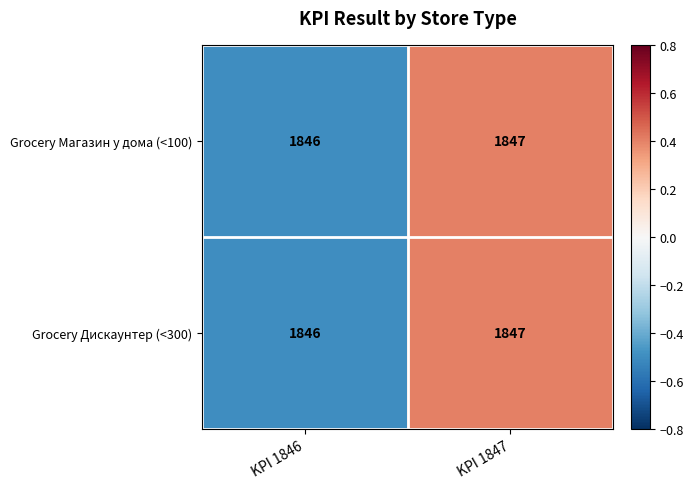

How many data points does each series have?

2